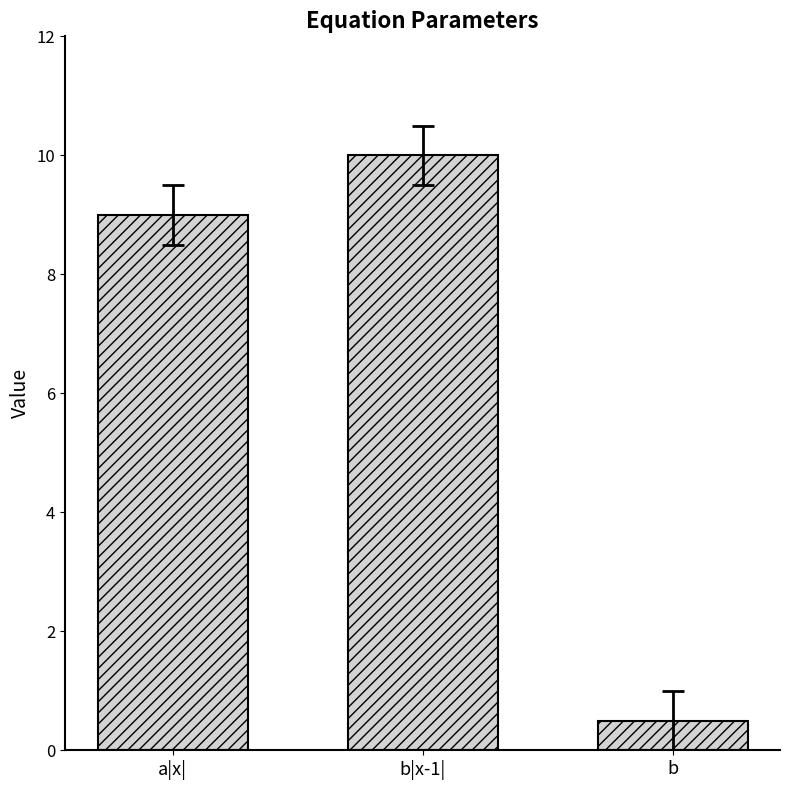

True or false: the data shows 0.5 at b.

True